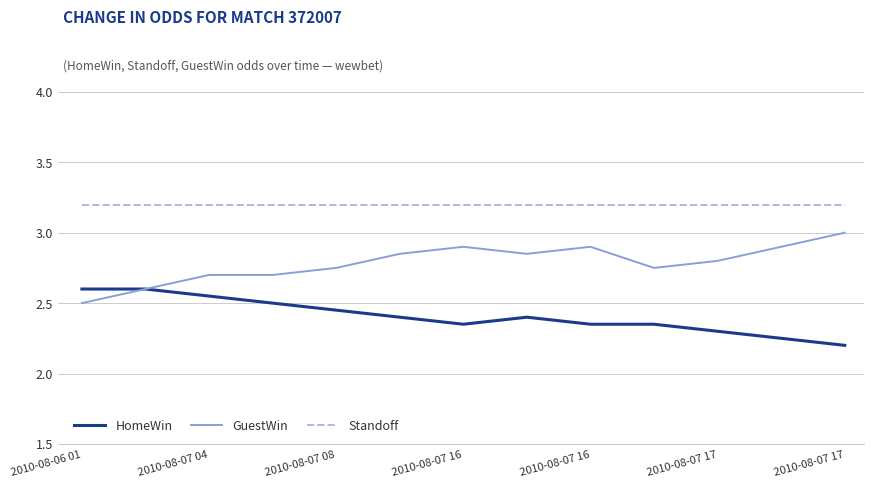

List the series in order of their peak value, highest first.

Standoff, GuestWin, HomeWin